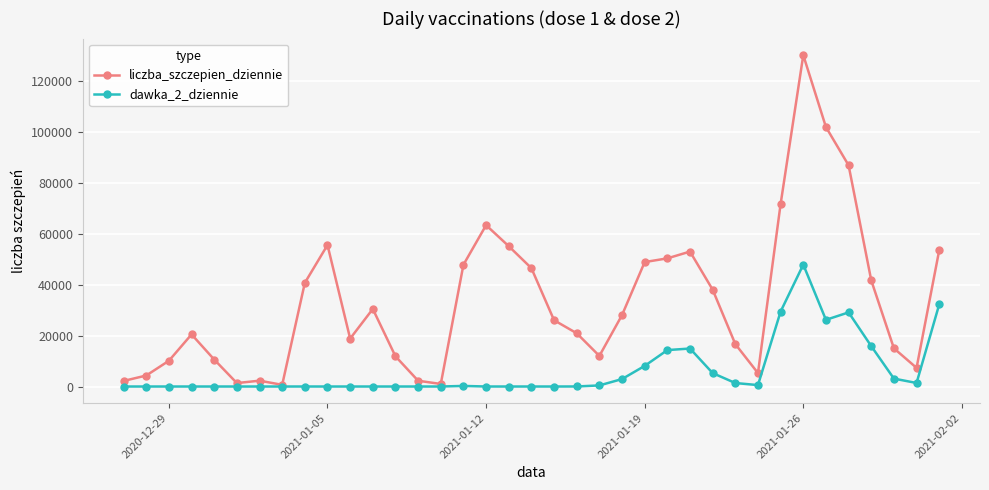

Which series has the largest total across all categories?

liczba_szczepien_dziennie